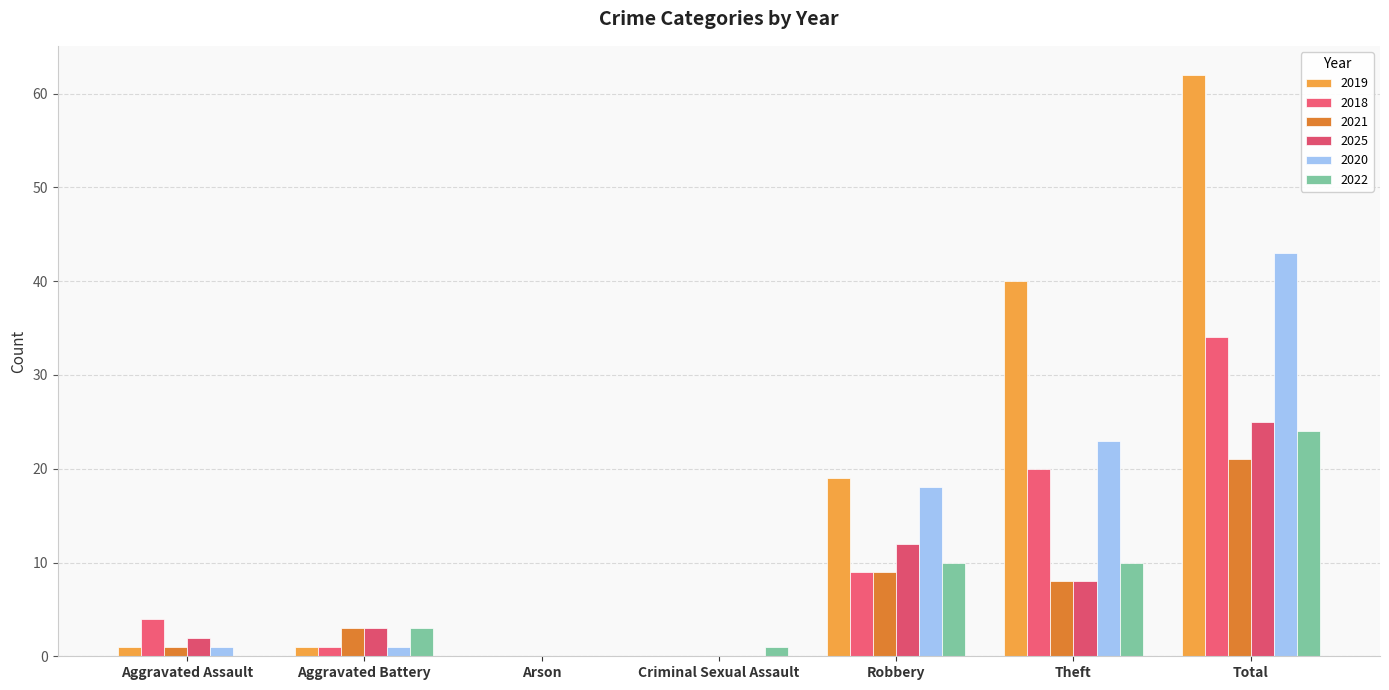

Count the number of data series in this chart.

6